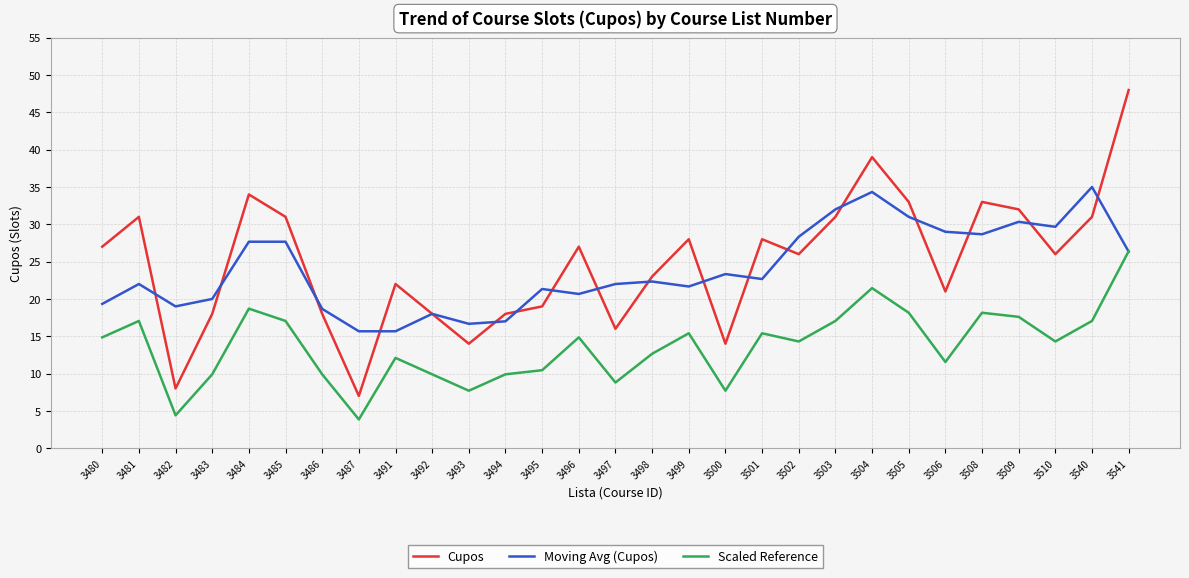

Which series changed the most between 3480 and 3502?

Moving Avg (Cupos)